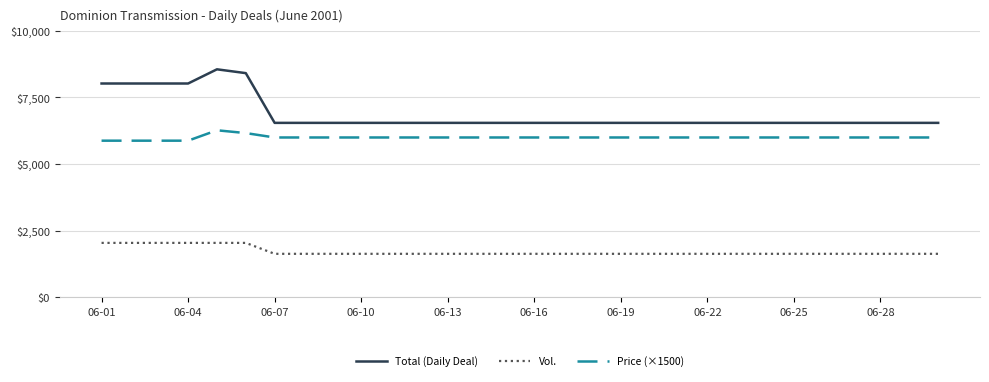

True or false: Total (Daily Deal) and Vol. intersect in this chart.

False